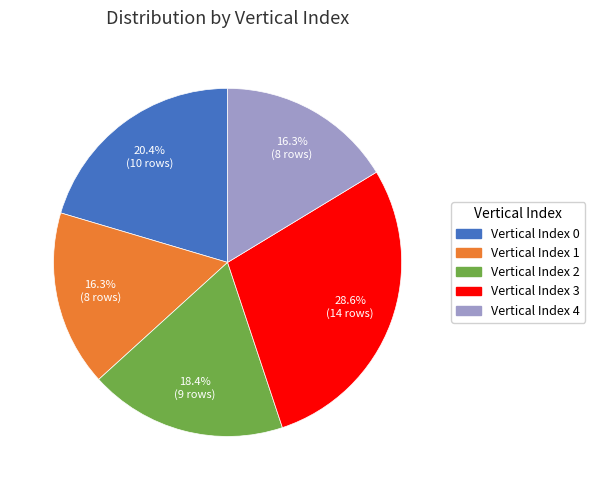

Between Vertical Index 4 and Vertical Index 2, which is larger?

Vertical Index 2